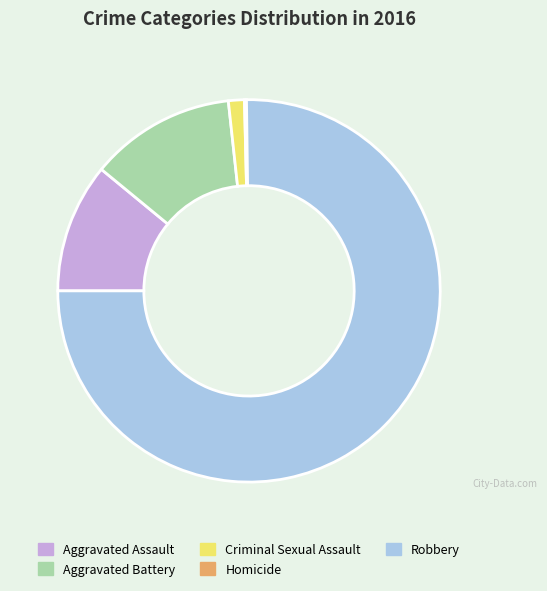

Combined, do Aggravated Assault and Aggravated Battery account for over 50%?

No